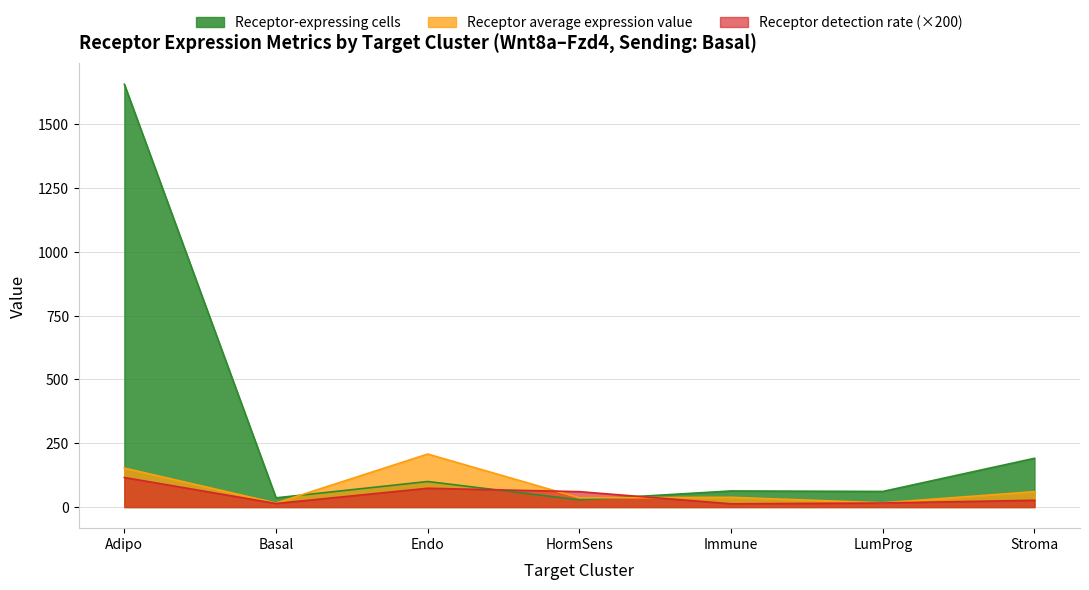

Between Adipo and Basal, which series saw the biggest shift?

Receptor-expressing cells